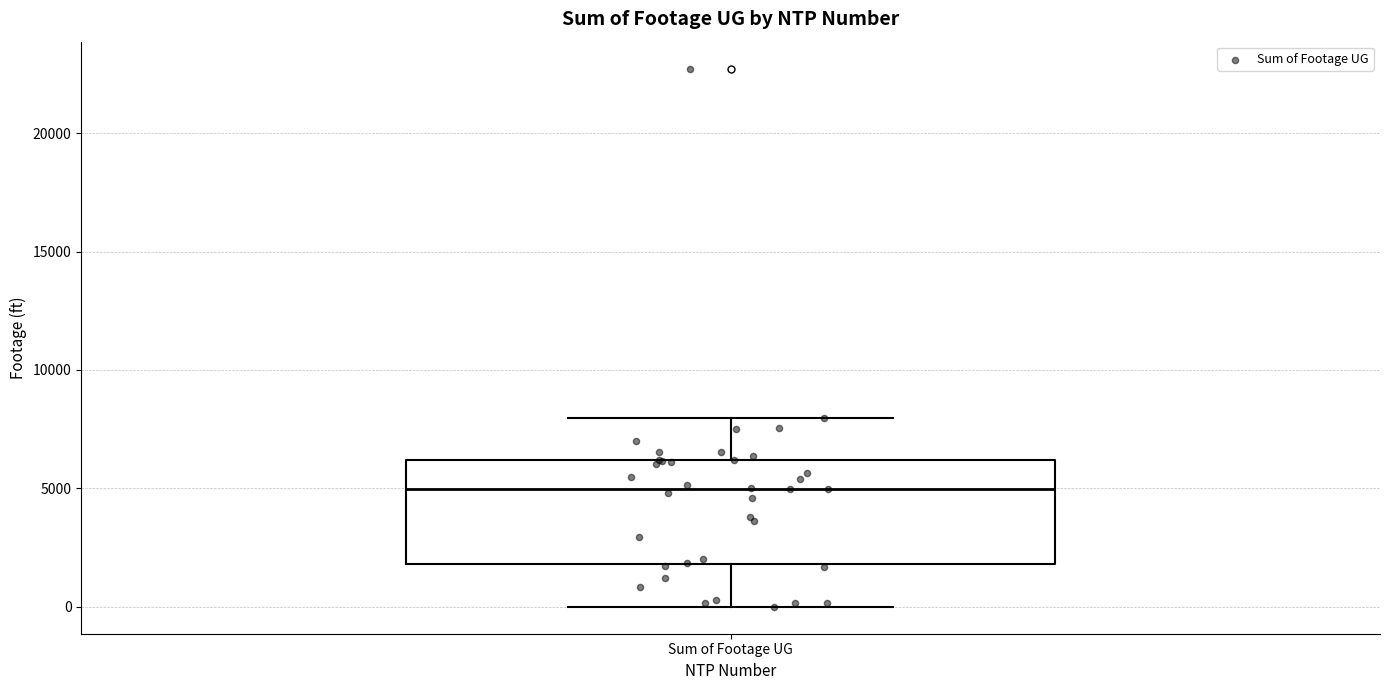

Where is the lower edge of the box for Sum of Footage UG on the y-axis? The values are not printed on the chart, so give them approximately, as read against the axis.

2000